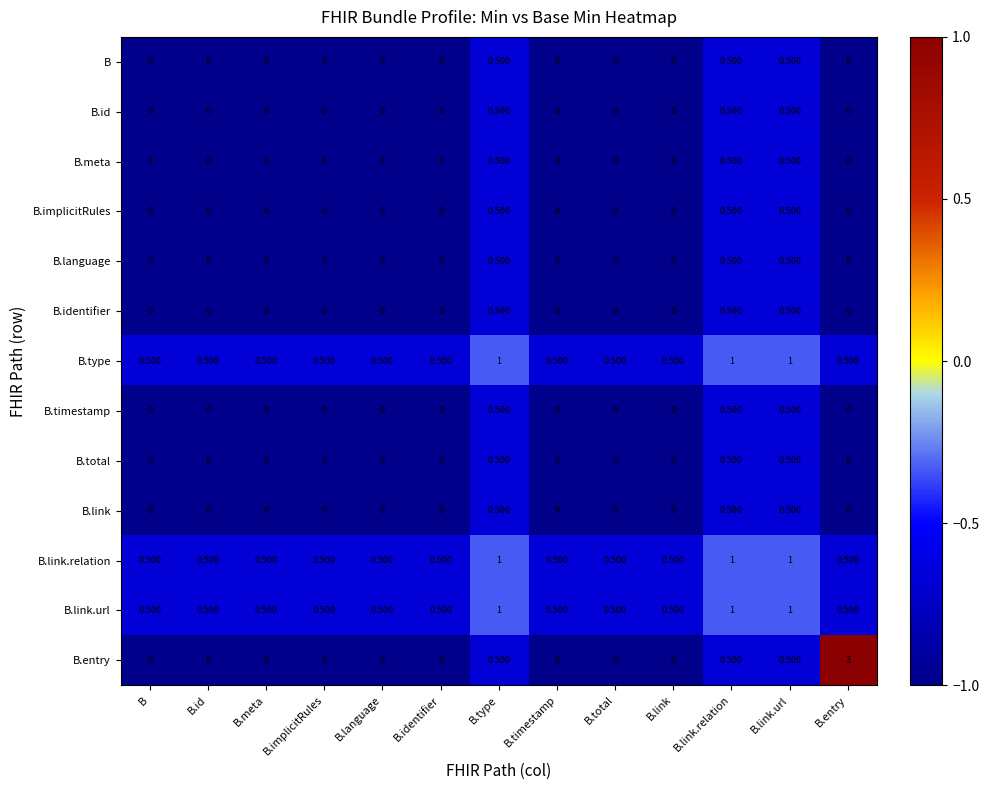

Which series has the widest spread of values?

B.entry